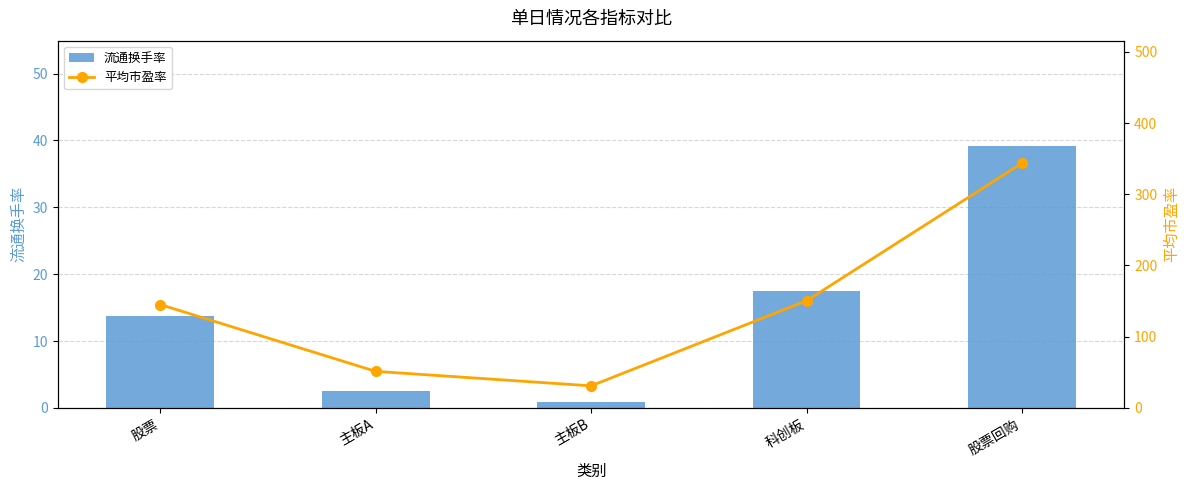

What is the label of the 5th bar from the right?

股票